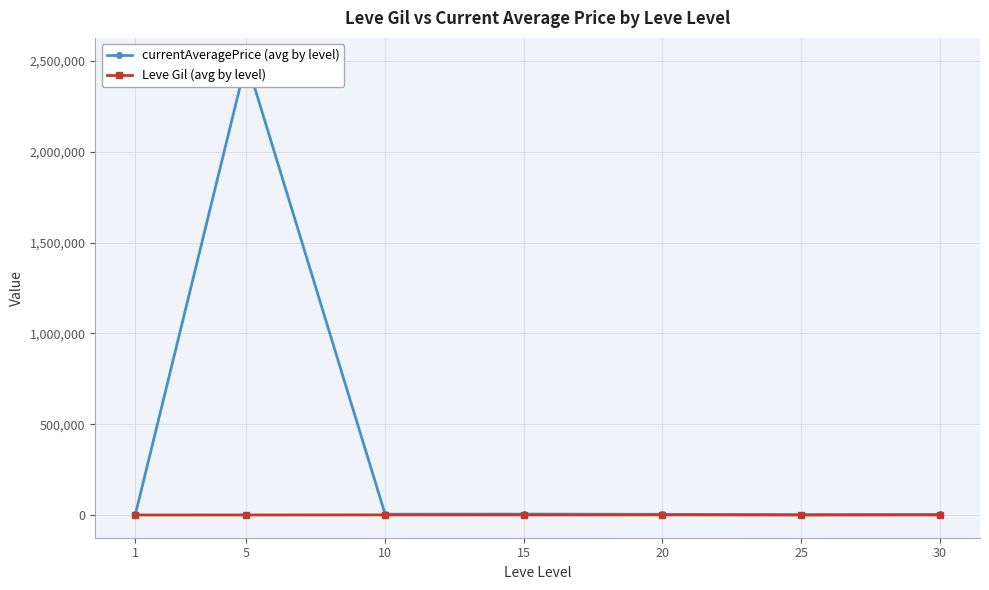

Reading left to right, list all the values displayed in this chart.

currentAveragePrice (avg by level): 6418.8	2502558.3	4690.5	5409.7	3972.8	1803.8	3060.5
Leve Gil (avg by level): 232.5	363.3	803.3	620.0	770.0	296.7	430.0